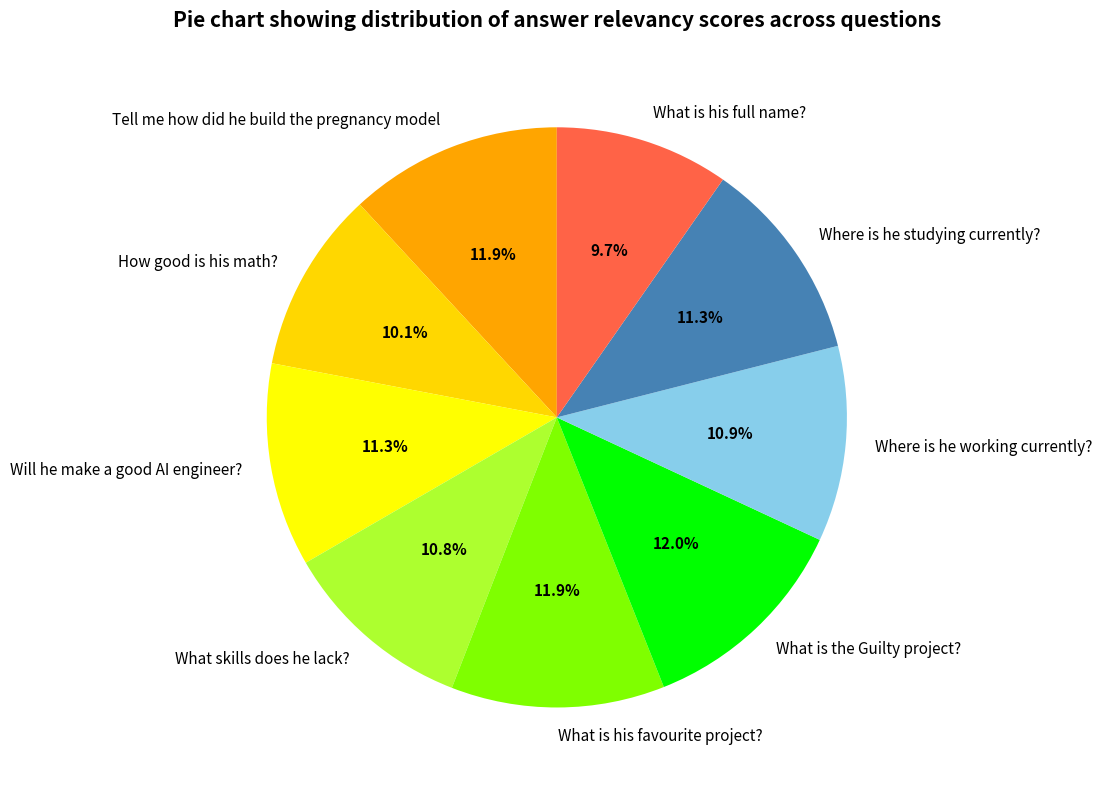

How much of the chart is everything except Where is he studying currently??

88.7%